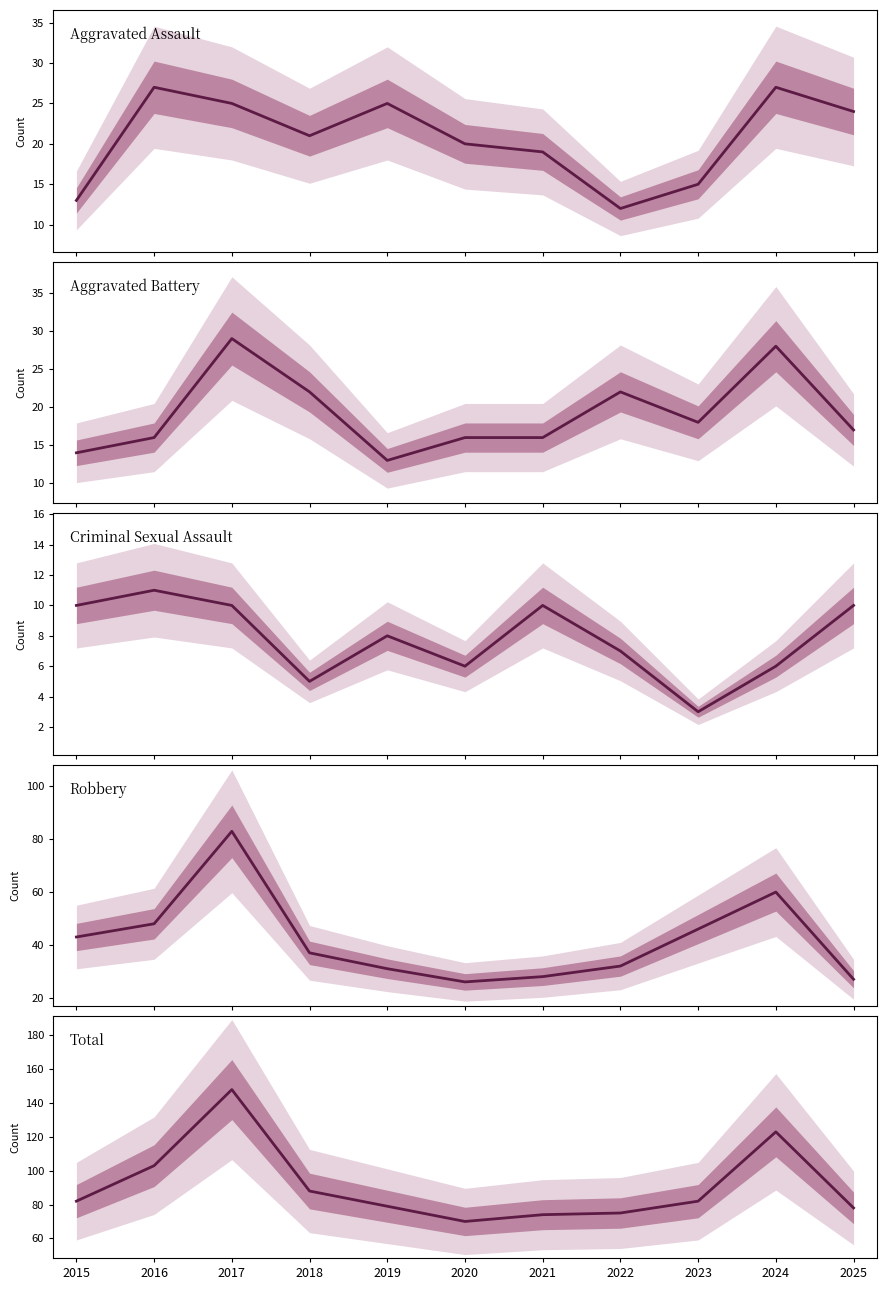

True or false: Total and Aggravated Assault intersect in this chart.

False